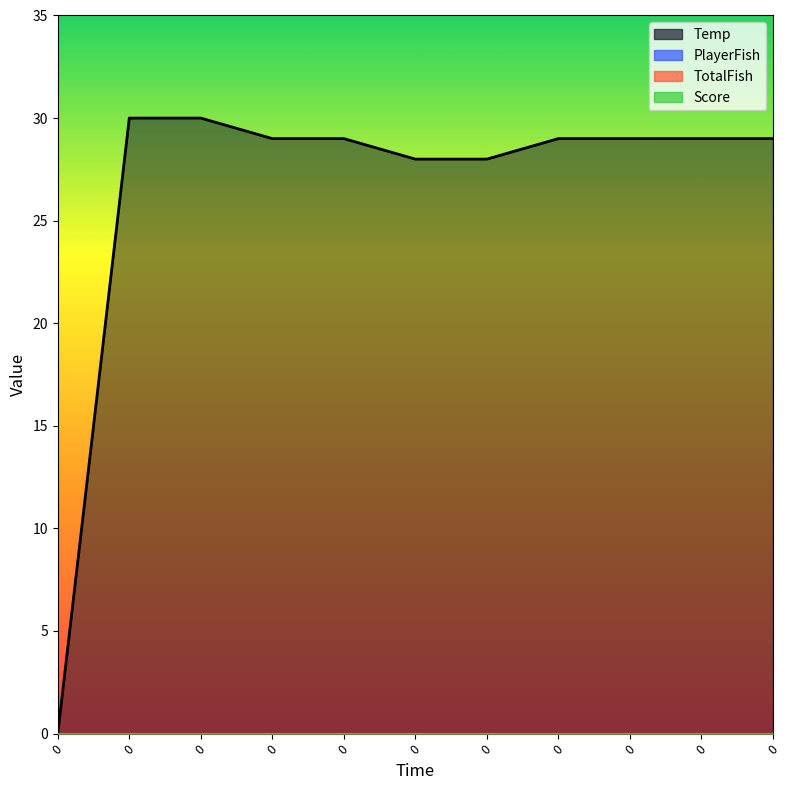

List the series in order of their peak value, highest first.

Temp, PlayerFish, TotalFish, Score